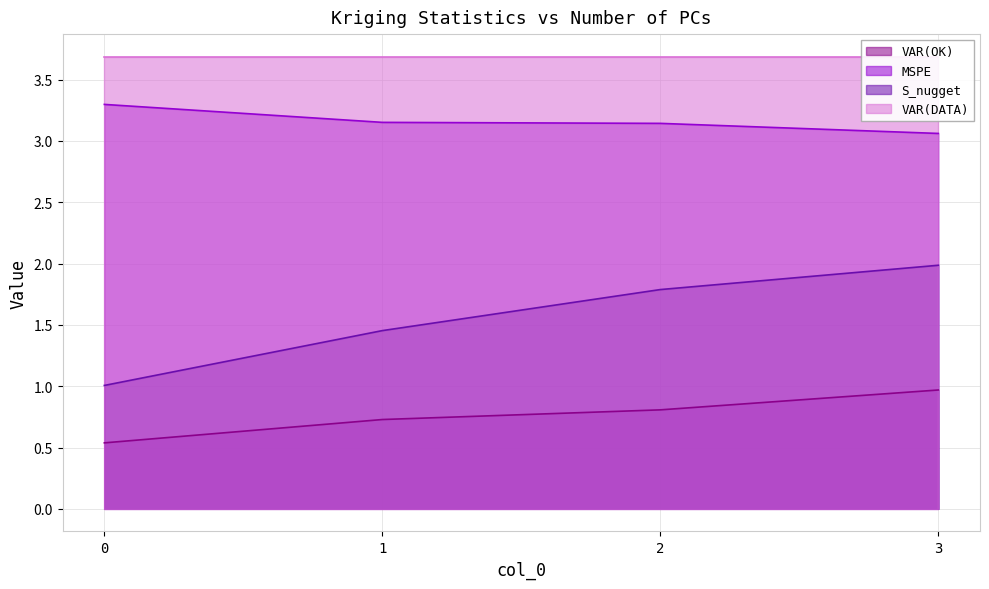

What is the lowest value of the VAR(OK) series?

0.5